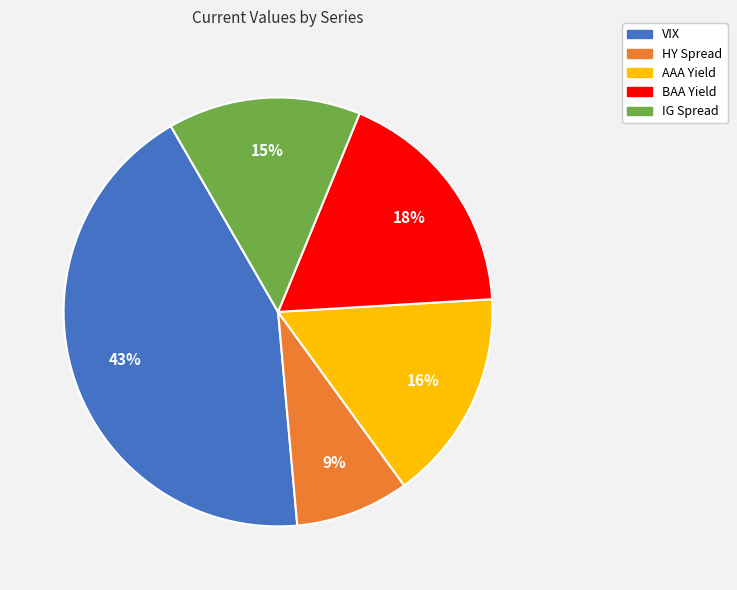

The AAA Yield slice represents 3% of the pie. True or false?

False